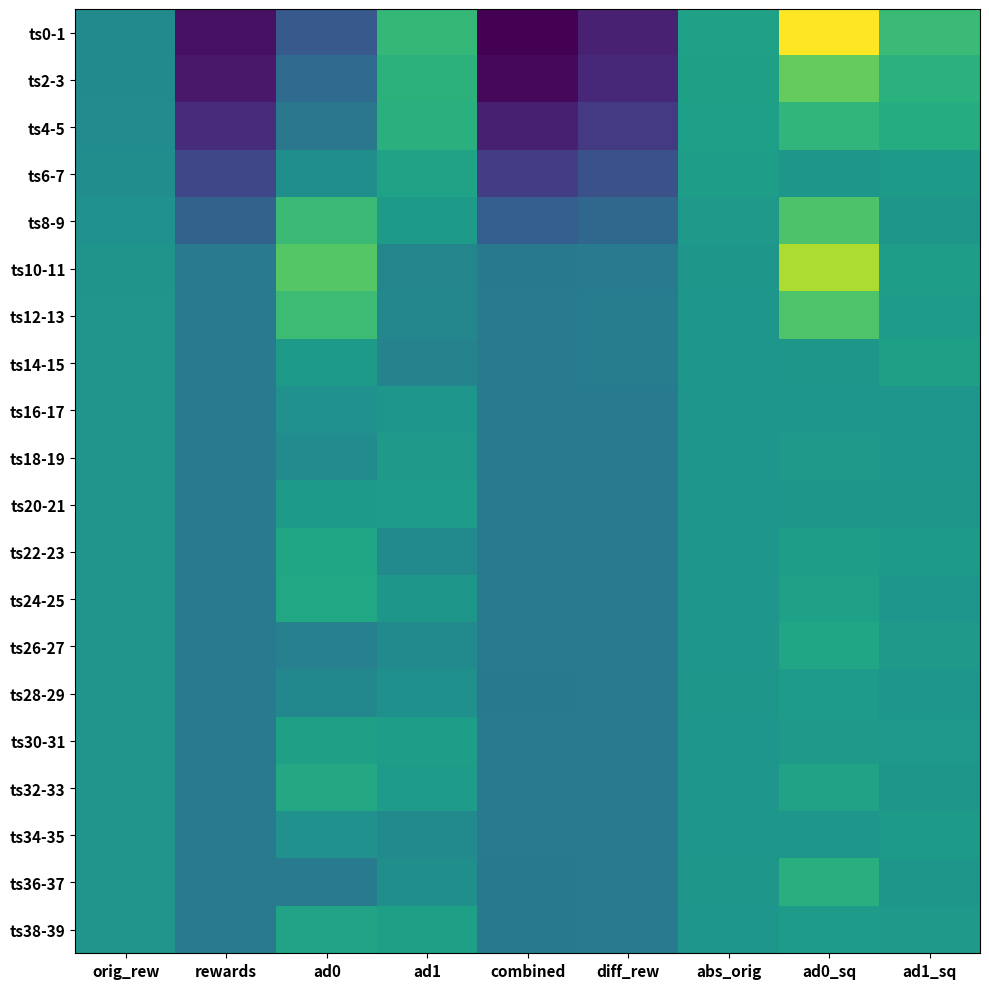

Reading left to right, list all the values displayed in this chart.

ts0-1: orig_rew=-0.4	rewards=-3.8	ad0=-1.9	ad1=1.1	combined=-4.2	diff_rew=-3.4	abs_orig=0.4	ad0_sq=3.8	ad1_sq=1.3
ts2-3: orig_rew=-0.4	rewards=-3.6	ad0=-1.4	ad1=1.0	combined=-4.0	diff_rew=-3.3	abs_orig=0.4	ad0_sq=1.9	ad1_sq=0.9
ts4-5: orig_rew=-0.3	rewards=-3.1	ad0=-1.0	ad1=0.9	combined=-3.5	diff_rew=-2.8	abs_orig=0.3	ad0_sq=1.1	ad1_sq=0.8
ts6-7: orig_rew=-0.3	rewards=-2.5	ad0=-0.2	ad1=0.4	combined=-2.7	diff_rew=-2.2	abs_orig=0.3	ad0_sq=0.0	ad1_sq=0.2
ts8-9: orig_rew=-0.2	rewards=-1.6	ad0=1.3	ad1=0.2	combined=-1.8	diff_rew=-1.5	abs_orig=0.2	ad0_sq=1.6	ad1_sq=0.0
ts10-11: orig_rew=-0.1	rewards=-0.9	ad0=1.7	ad1=-0.6	combined=-1.0	diff_rew=-0.8	abs_orig=0.1	ad0_sq=2.8	ad1_sq=0.3
ts12-13: orig_rew=-0.0	rewards=-0.9	ad0=1.3	ad1=-0.5	combined=-0.9	diff_rew=-0.8	abs_orig=0.0	ad0_sq=1.6	ad1_sq=0.2
ts14-15: orig_rew=-0.0	rewards=-0.9	ad0=0.2	ad1=-0.6	combined=-0.9	diff_rew=-0.8	abs_orig=0.0	ad0_sq=0.0	ad1_sq=0.4
ts16-17: orig_rew=-0.0	rewards=-0.9	ad0=-0.1	ad1=0.0	combined=-0.9	diff_rew=-0.9	abs_orig=0.0	ad0_sq=0.0	ad1_sq=0.0
ts18-19: orig_rew=-0.0	rewards=-0.9	ad0=-0.3	ad1=0.1	combined=-0.9	diff_rew=-0.9	abs_orig=0.0	ad0_sq=0.1	ad1_sq=0.0
ts20-21: orig_rew=-0.0	rewards=-0.9	ad0=0.2	ad1=0.2	combined=-0.9	diff_rew=-0.9	abs_orig=0.0	ad0_sq=0.0	ad1_sq=0.1
ts22-23: orig_rew=-0.0	rewards=-0.9	ad0=0.5	ad1=-0.4	combined=-0.9	diff_rew=-0.8	abs_orig=0.0	ad0_sq=0.3	ad1_sq=0.2
ts24-25: orig_rew=-0.0	rewards=-0.9	ad0=0.6	ad1=0.0	combined=-0.9	diff_rew=-0.9	abs_orig=0.0	ad0_sq=0.4	ad1_sq=0.0
ts26-27: orig_rew=-0.0	rewards=-0.9	ad0=-0.7	ad1=-0.4	combined=-0.9	diff_rew=-0.9	abs_orig=0.0	ad0_sq=0.5	ad1_sq=0.1
ts28-29: orig_rew=-0.0	rewards=-0.9	ad0=-0.5	ad1=-0.2	combined=-0.9	diff_rew=-0.9	abs_orig=0.0	ad0_sq=0.2	ad1_sq=0.0
ts30-31: orig_rew=-0.0	rewards=-0.9	ad0=0.4	ad1=0.3	combined=-0.9	diff_rew=-0.9	abs_orig=0.0	ad0_sq=0.1	ad1_sq=0.1
ts32-33: orig_rew=-0.0	rewards=-0.9	ad0=0.6	ad1=0.2	combined=-0.9	diff_rew=-0.9	abs_orig=0.0	ad0_sq=0.4	ad1_sq=0.0
ts34-35: orig_rew=-0.0	rewards=-0.9	ad0=-0.2	ad1=-0.4	combined=-0.9	diff_rew=-0.9	abs_orig=0.0	ad0_sq=0.0	ad1_sq=0.2
ts36-37: orig_rew=-0.0	rewards=-0.9	ad0=-0.9	ad1=-0.2	combined=-0.9	diff_rew=-0.9	abs_orig=0.0	ad0_sq=0.8	ad1_sq=0.0
ts38-39: orig_rew=-0.0	rewards=-0.9	ad0=0.5	ad1=0.4	combined=-0.9	diff_rew=-0.9	abs_orig=0.0	ad0_sq=0.2	ad1_sq=0.1